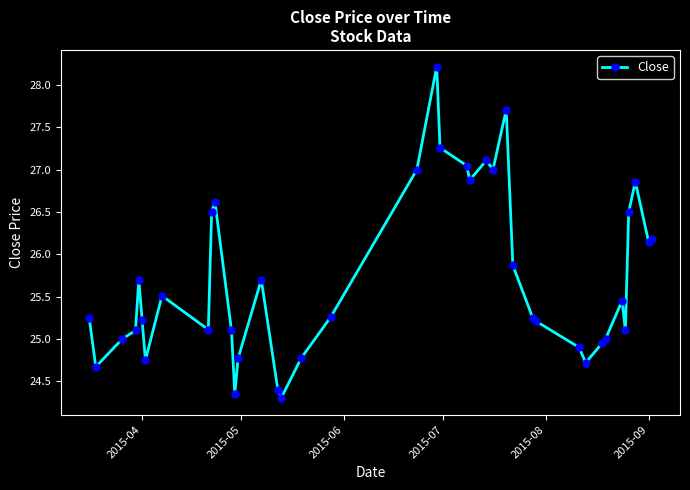

Count the number of data series in this chart.

1